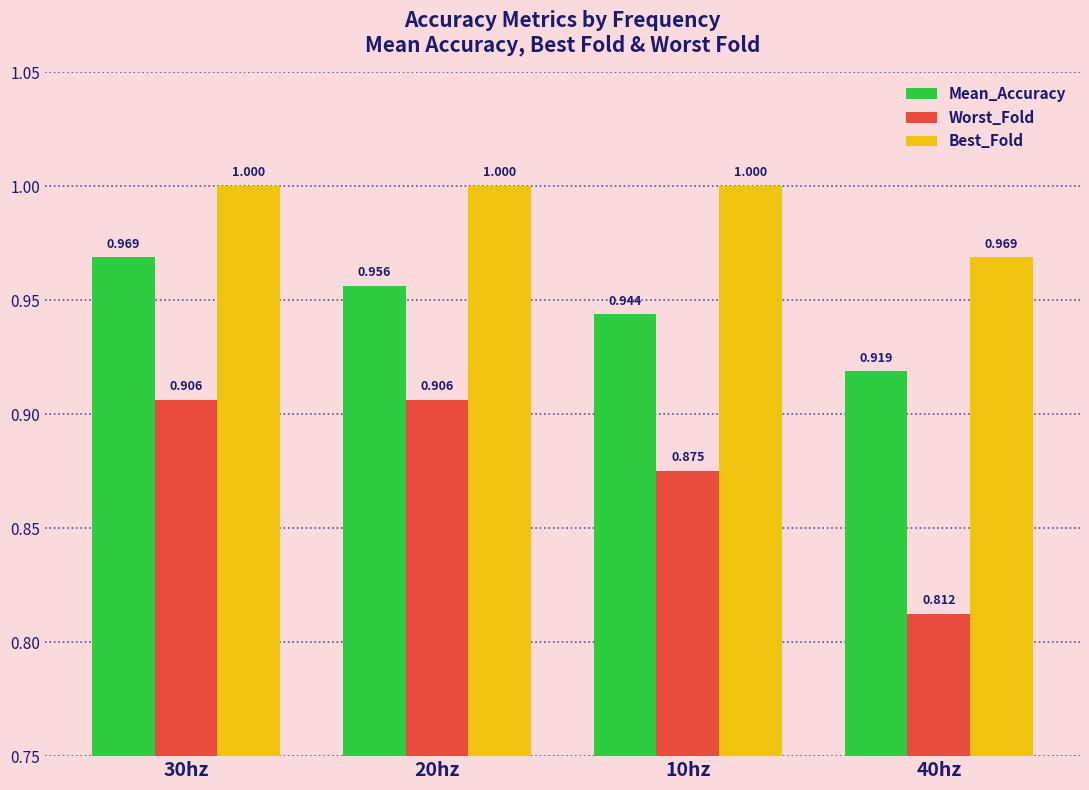

True or false: Mean_Accuracy has a value of 1.6 at 40hz.

False